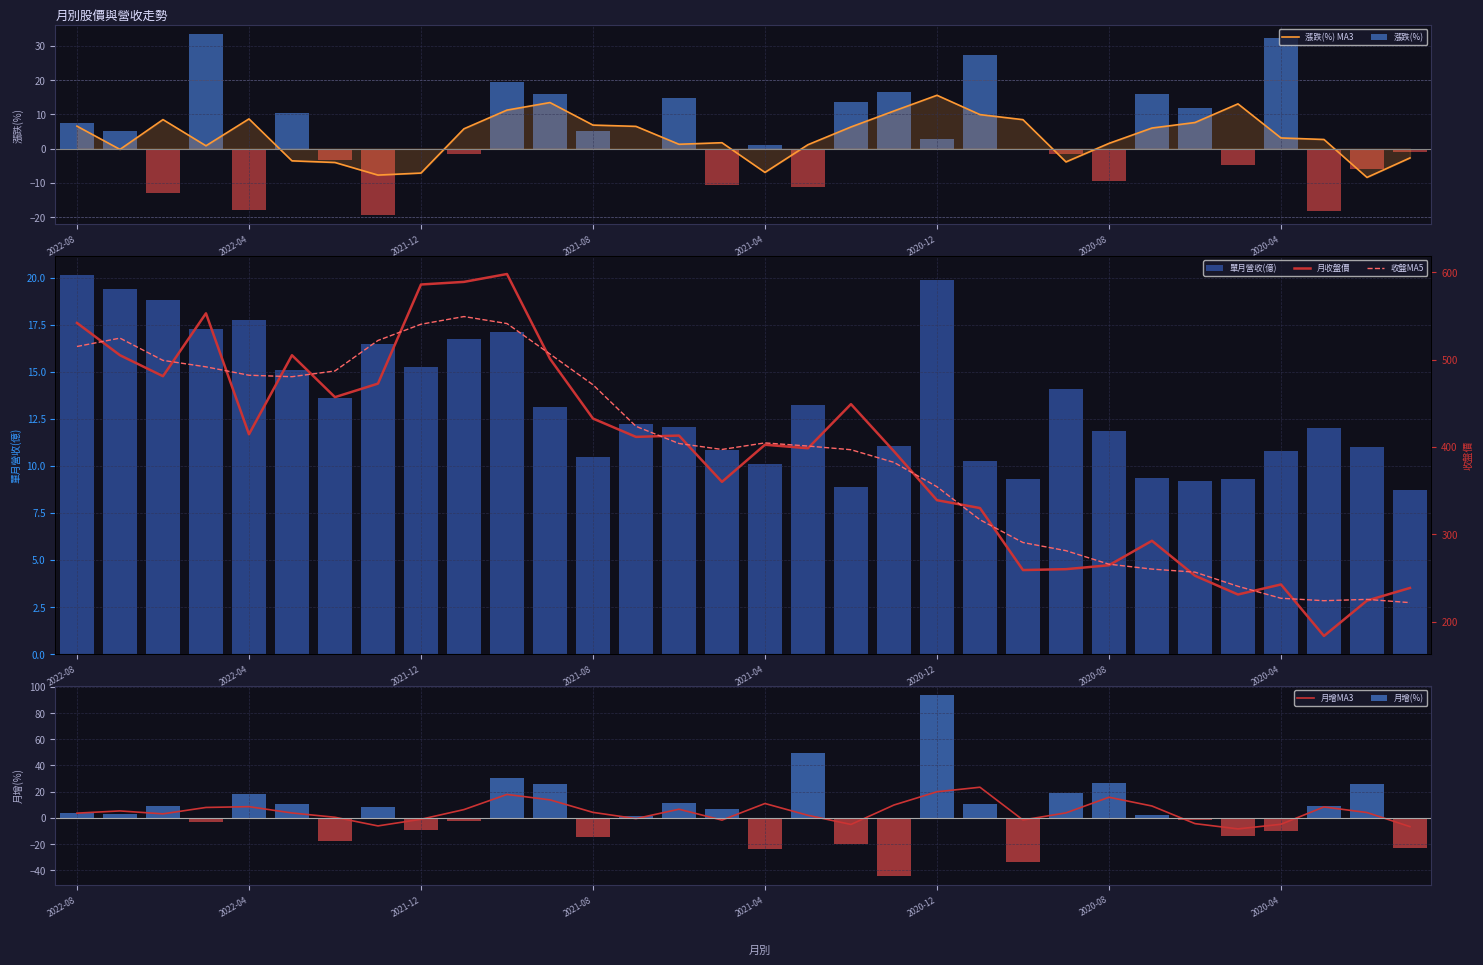

Read the 漲跌(%) value at 2020-10.

-0.4